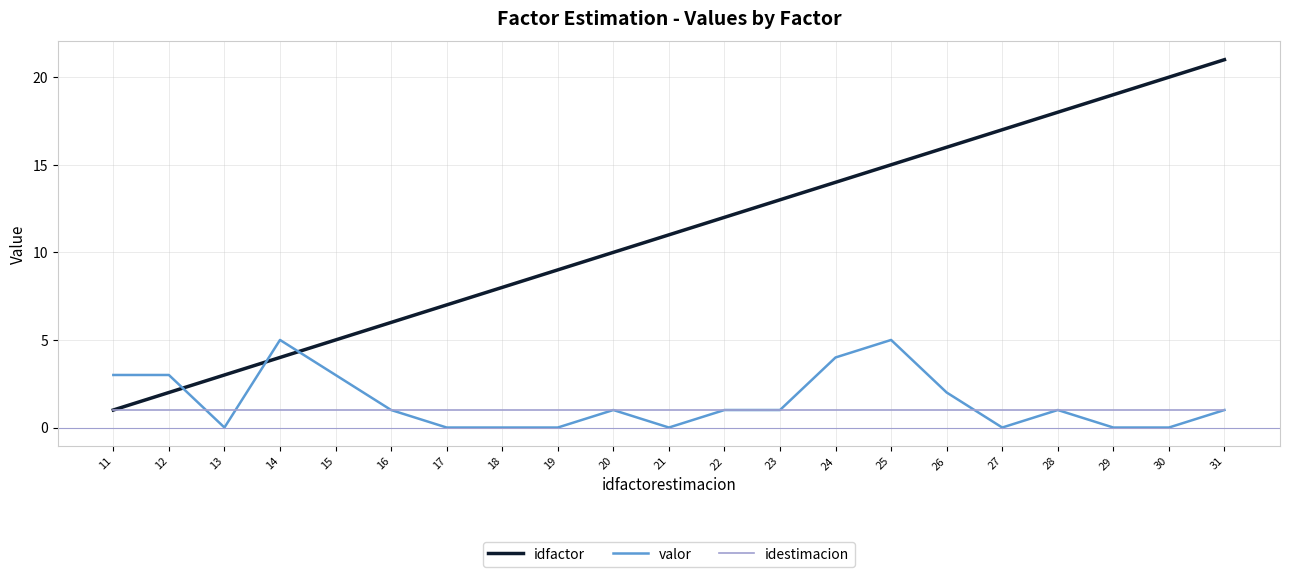

What is the difference between the highest and lowest values at 29?

19